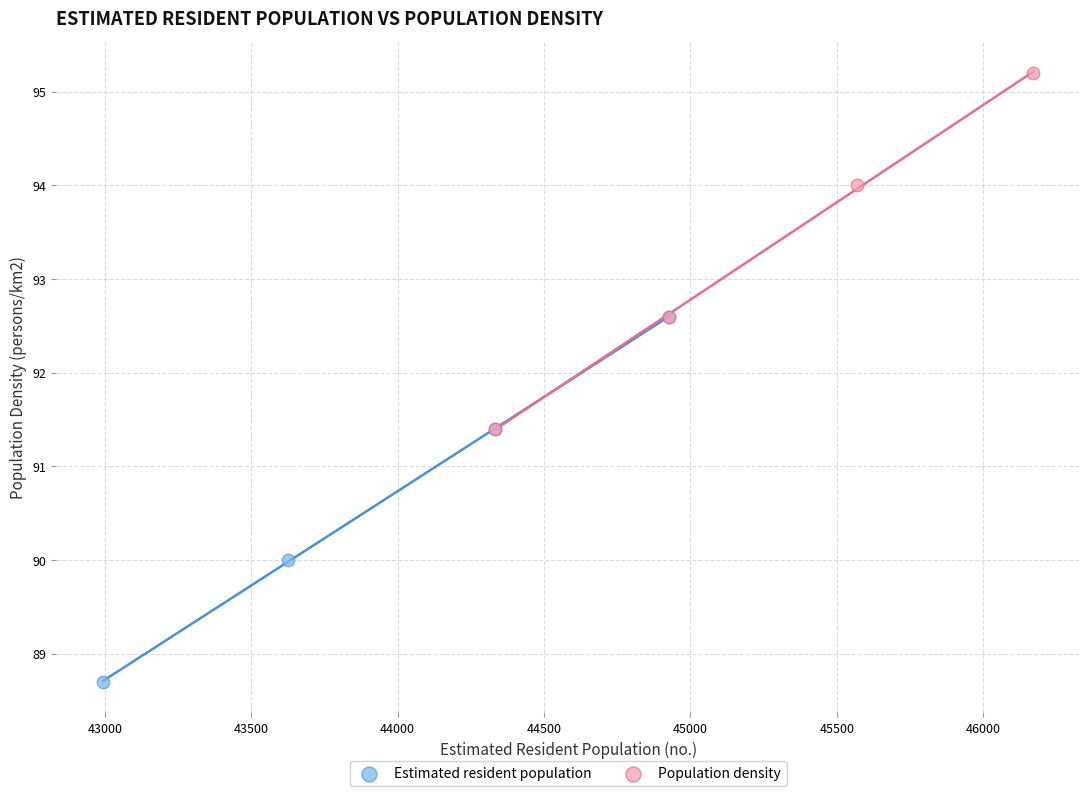

Which series contains the highest Y value?

Population density